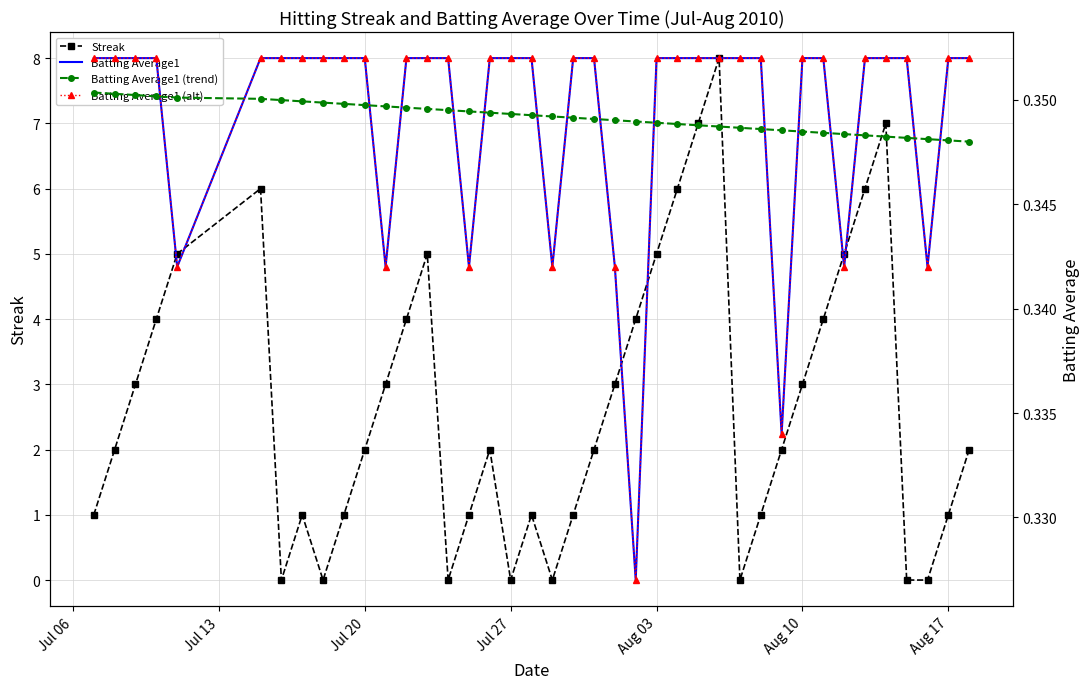

What is the sum of all Batting Average1 values?

14.0